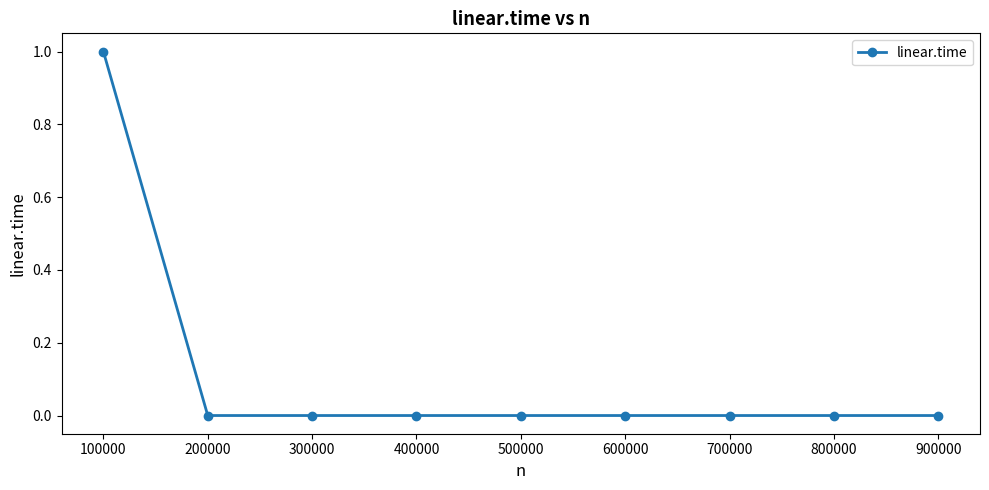

Reading left to right, extract all data points from this chart.

100000=1	200000=0	300000=0	400000=0	500000=0	600000=0	700000=0	800000=0	900000=0